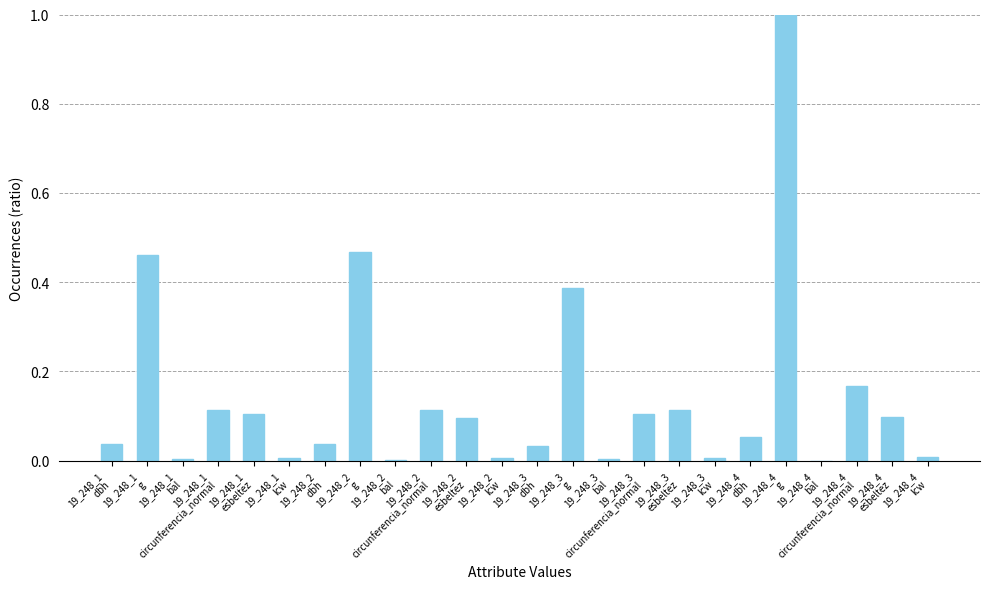

What is the sum of all values?

3.4